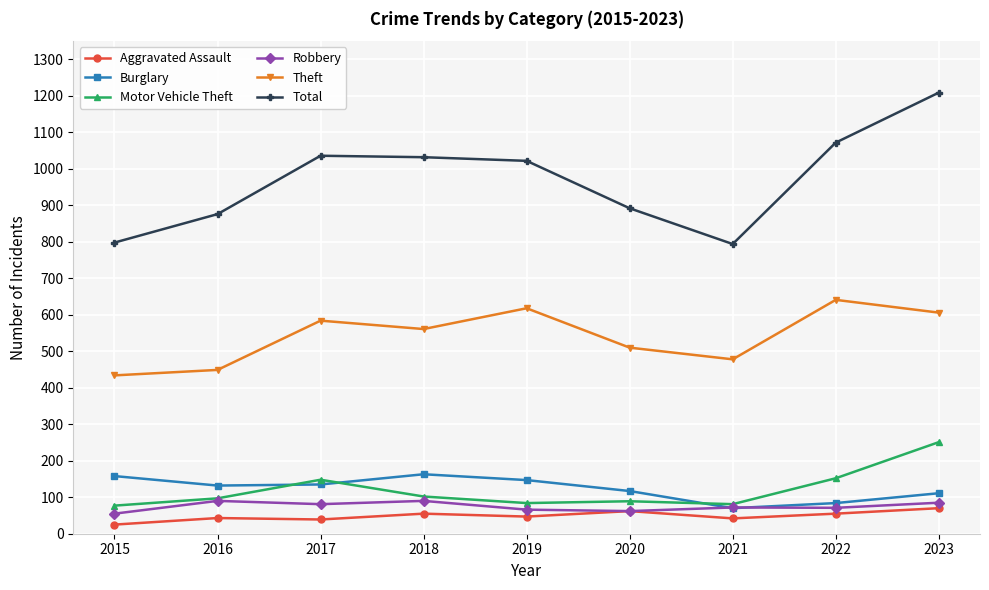

Which category has the highest value in the Total series?

2023